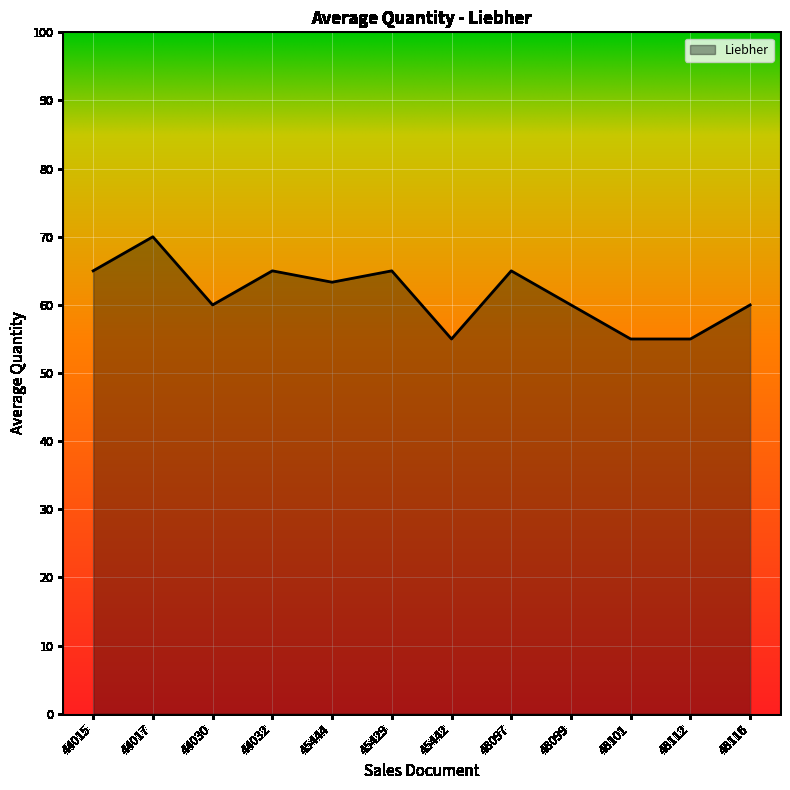

Read the value at 44015.

65.0